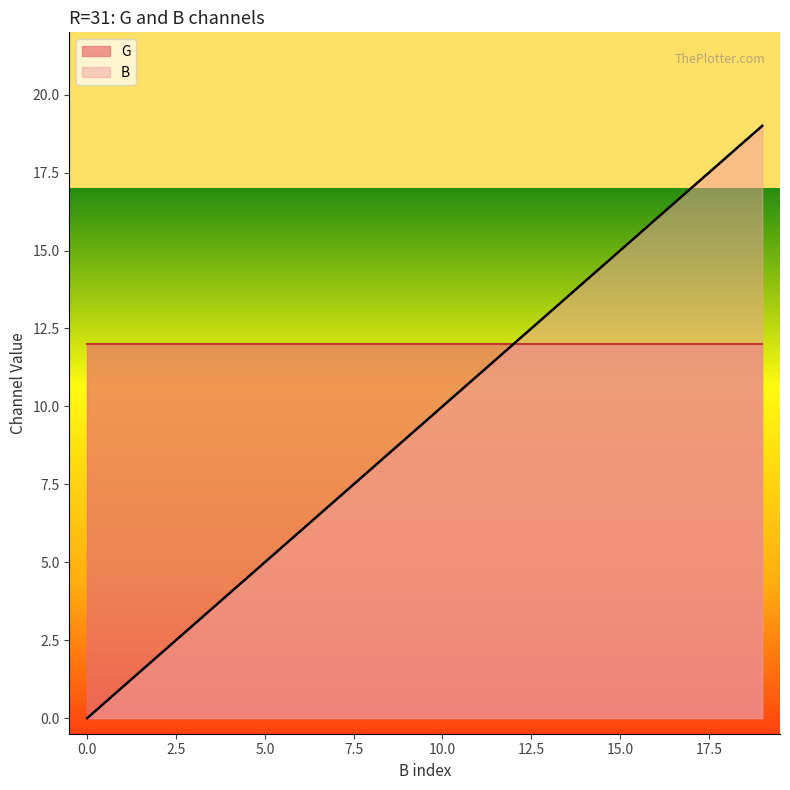

What is the sum of all values?

190